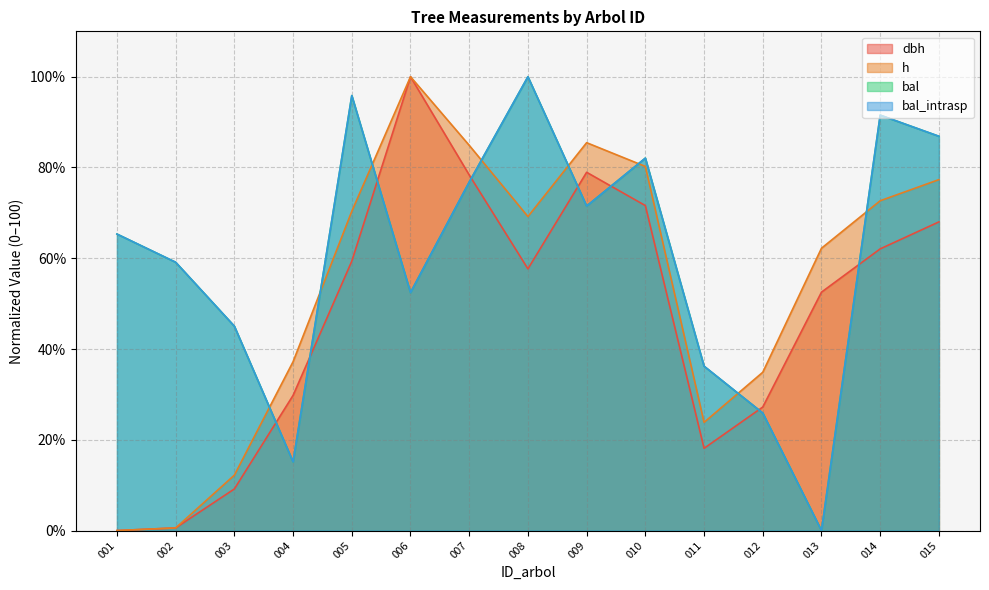

Count the number of data series in this chart.

4